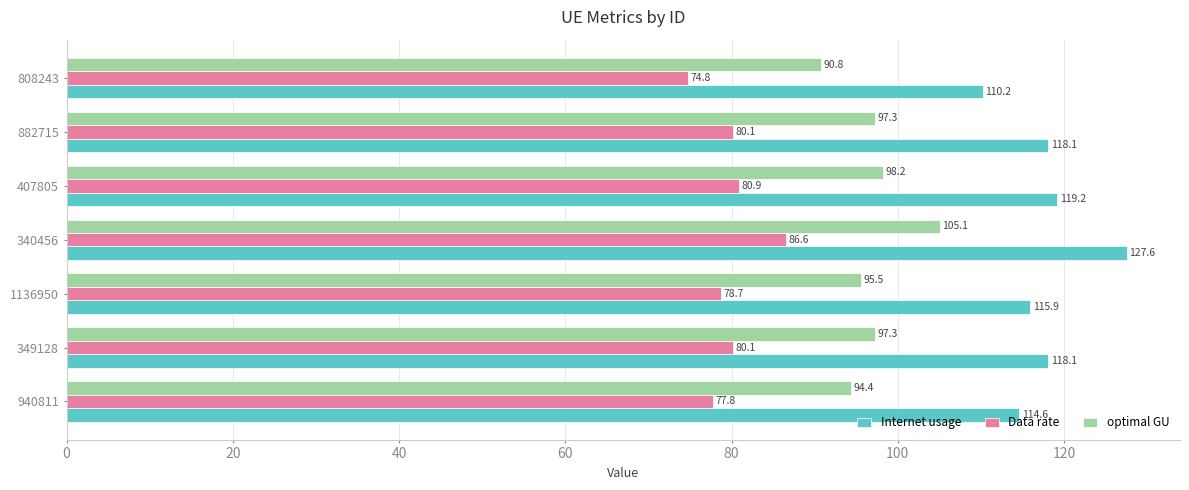

Which series has the largest total across all categories?

Internet usage